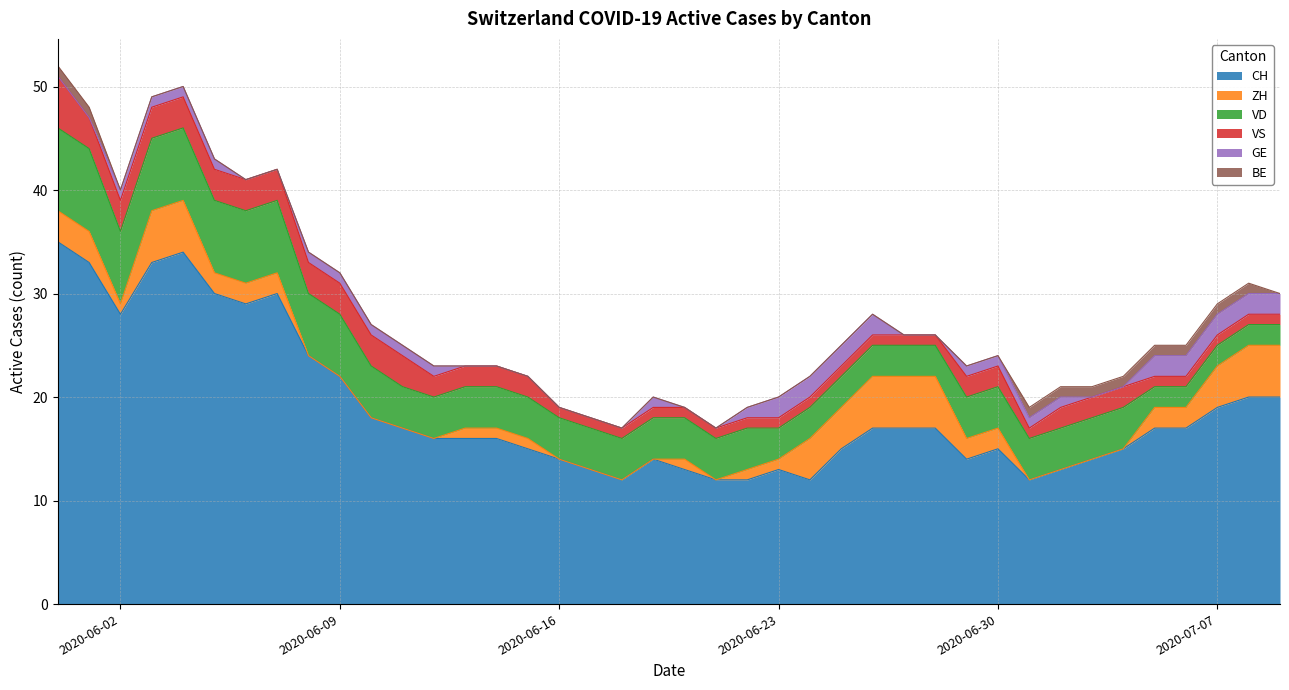

What are all the series names shown in the legend?

CH, ZH, VD, VS, GE, BE